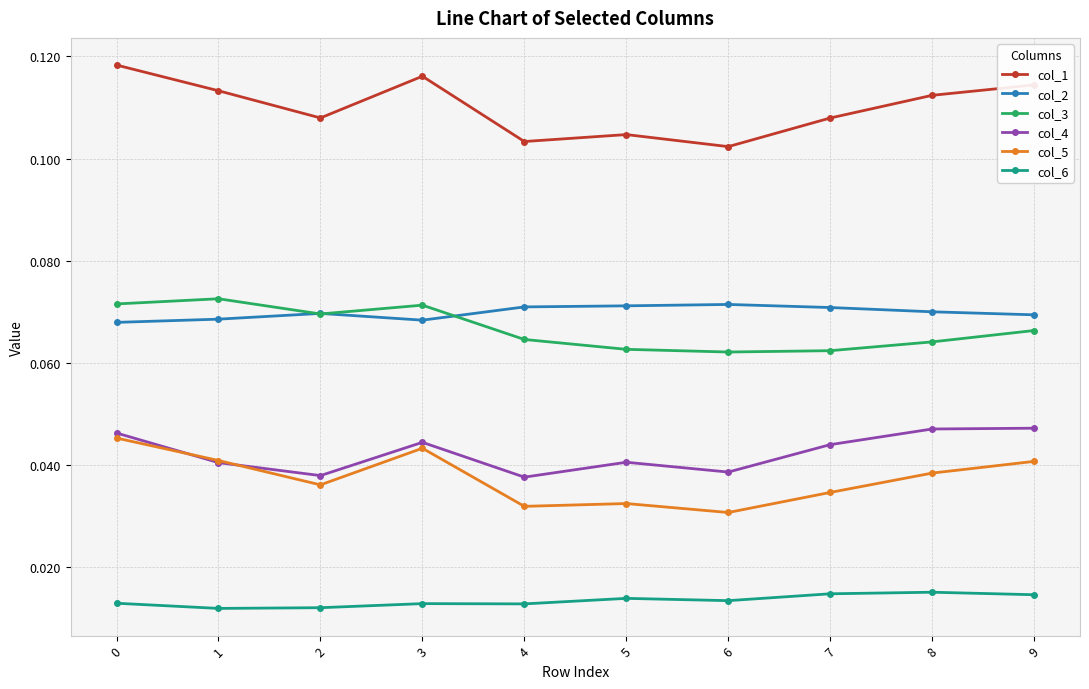

Where is col_1 nearest to the value 0?

6